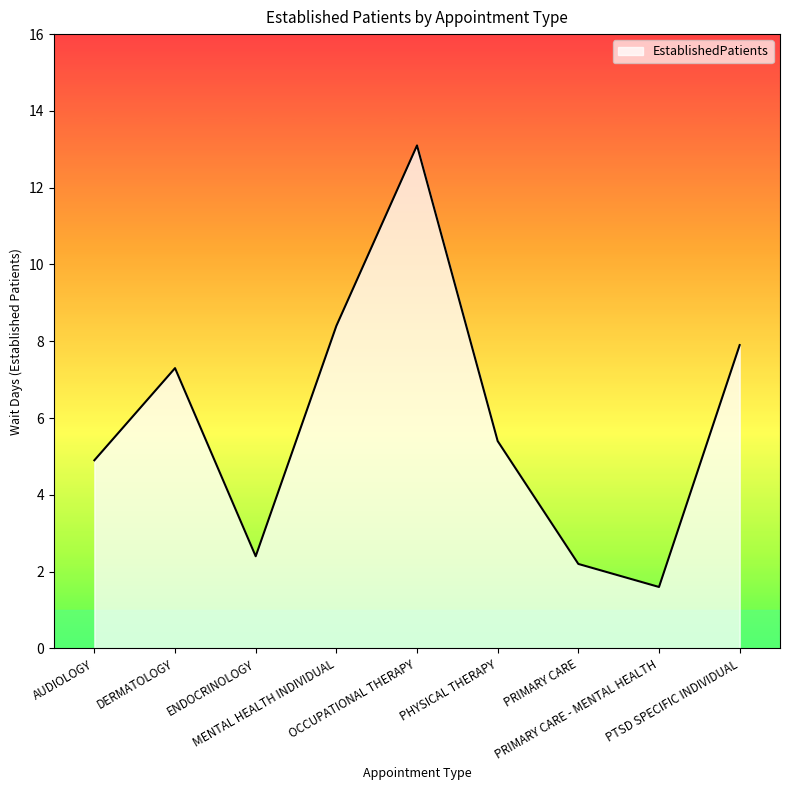

How many series are shown in this chart?

1